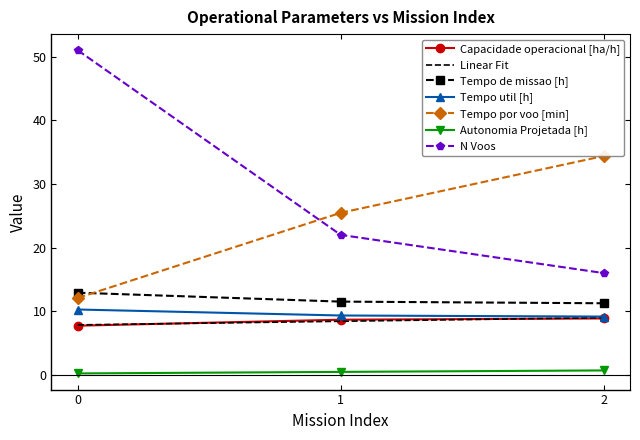

Reading left to right, list all the values displayed in this chart.

Capacidade operacional [ha/h]: 0=7.7	1=8.7	2=8.9
Tempo de missao [h]: 0=12.9	1=11.5	2=11.3
Tempo util [h]: 0=10.3	1=9.3	2=9.2
Tempo por voo [min]: 0=12.1	1=25.5	2=34.4
Autonomia Projetada [h]: 0=0.2	1=0.5	2=0.7
N Voos: 0=51.0	1=22.0	2=16.0